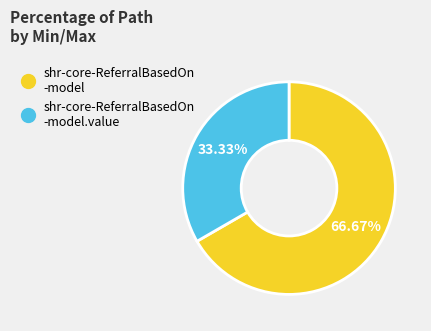

Is there any slice that represents more than half of the pie?

Yes